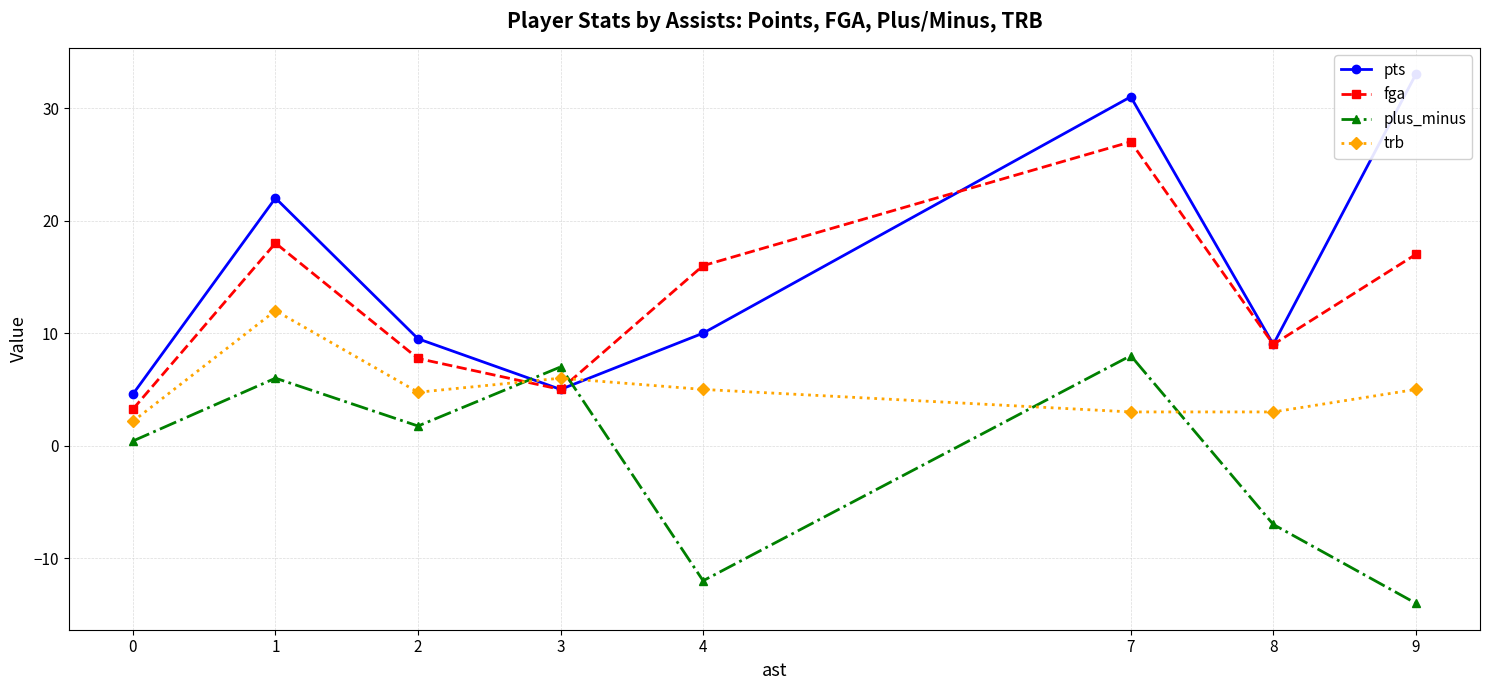

What is the difference between the maximum and minimum values in the fga series?

23.8